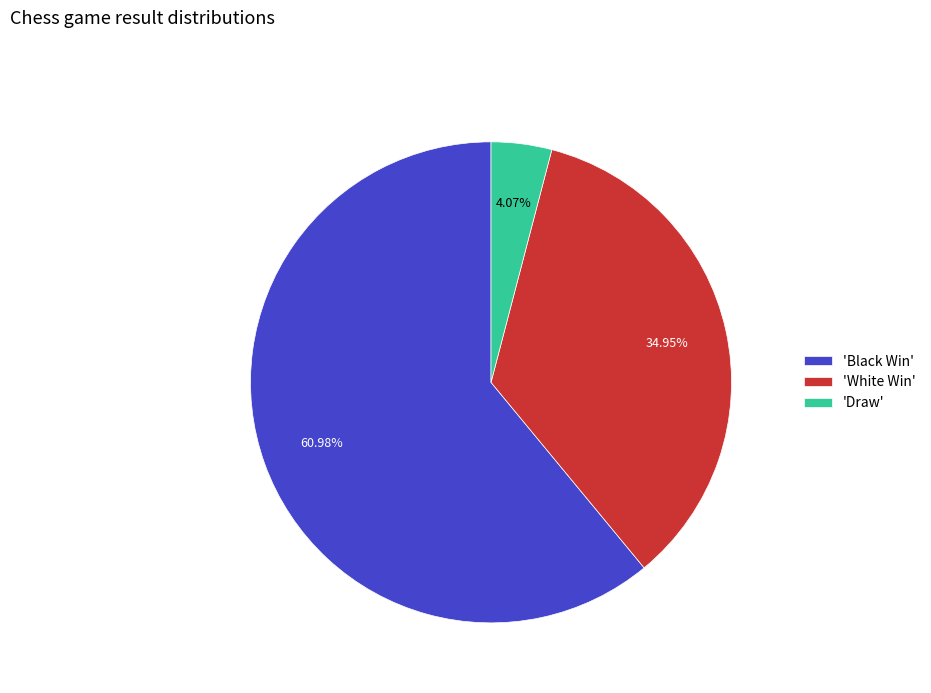

Count the number of slices in the pie.

3